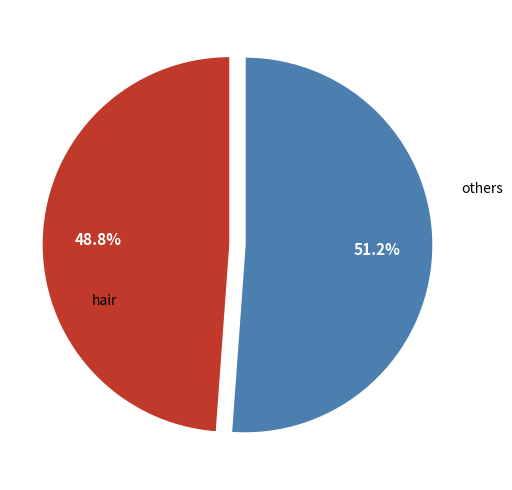

Is there any slice that represents more than half of the pie?

Yes